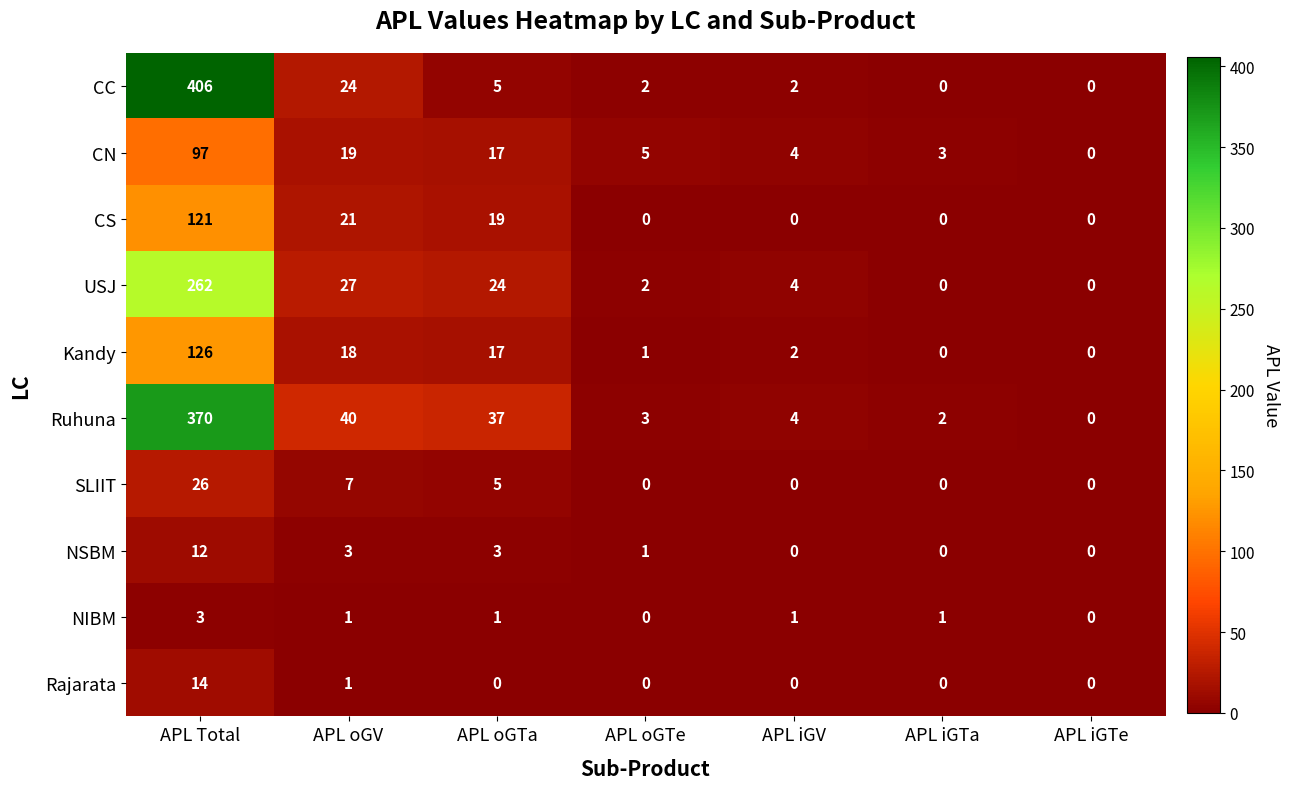

What is the sum of all CN values?

145